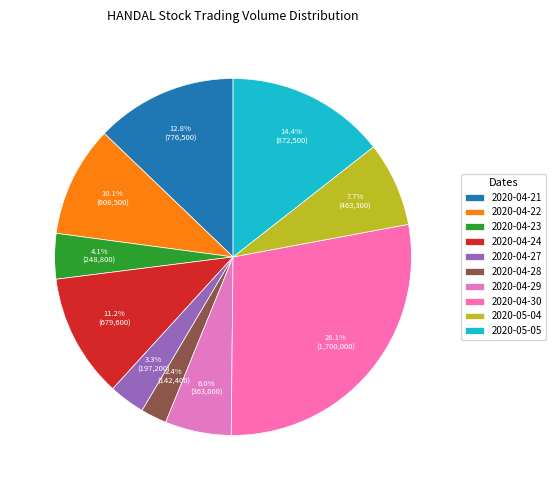

To the nearest percent, what is the combined percentage of 2020-04-28 and 2020-04-29?

8%